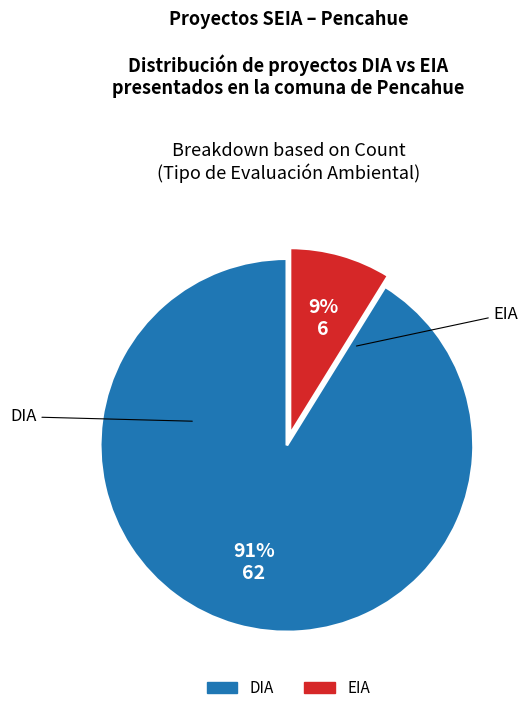

True or false: EIA accounts for 2% of the total.

False